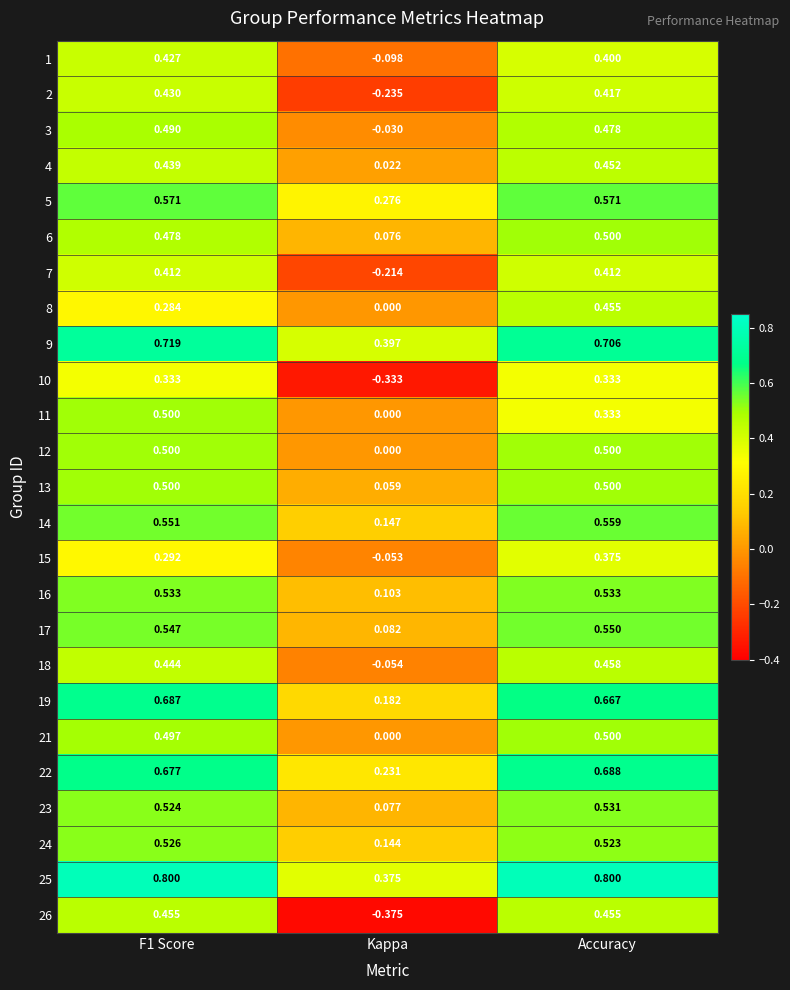

Where is 22 nearest to the value 0?

Kappa